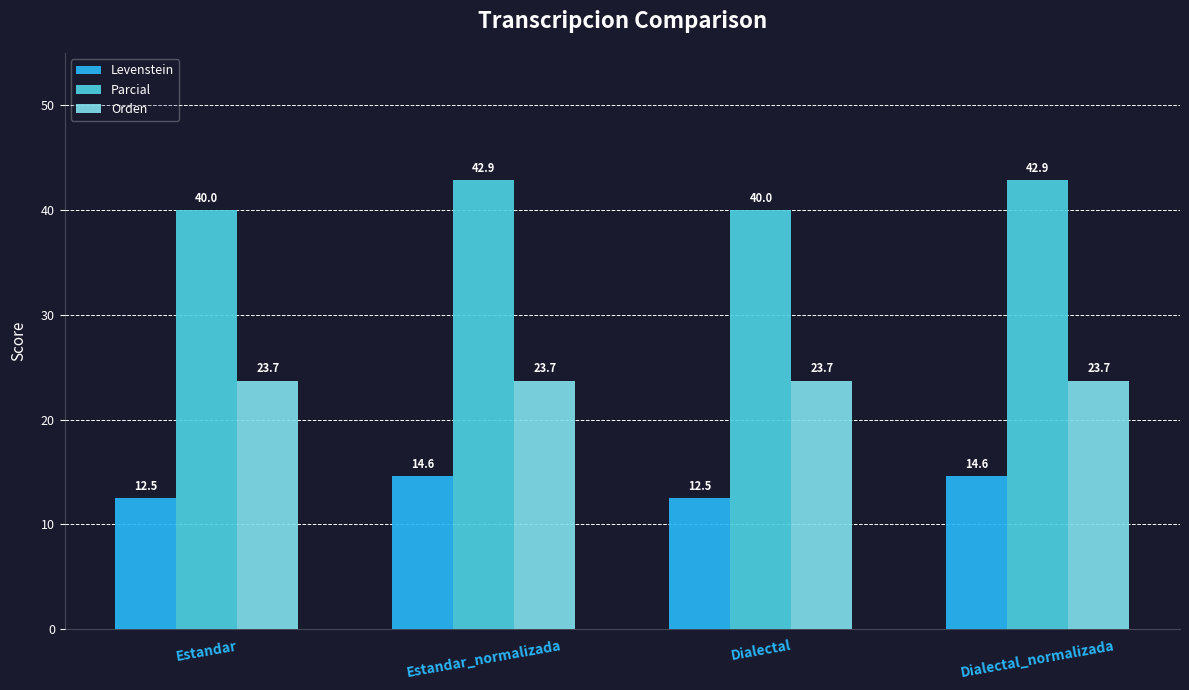

Where does the Levenstein series first go above 14?

Estandar_normalizada